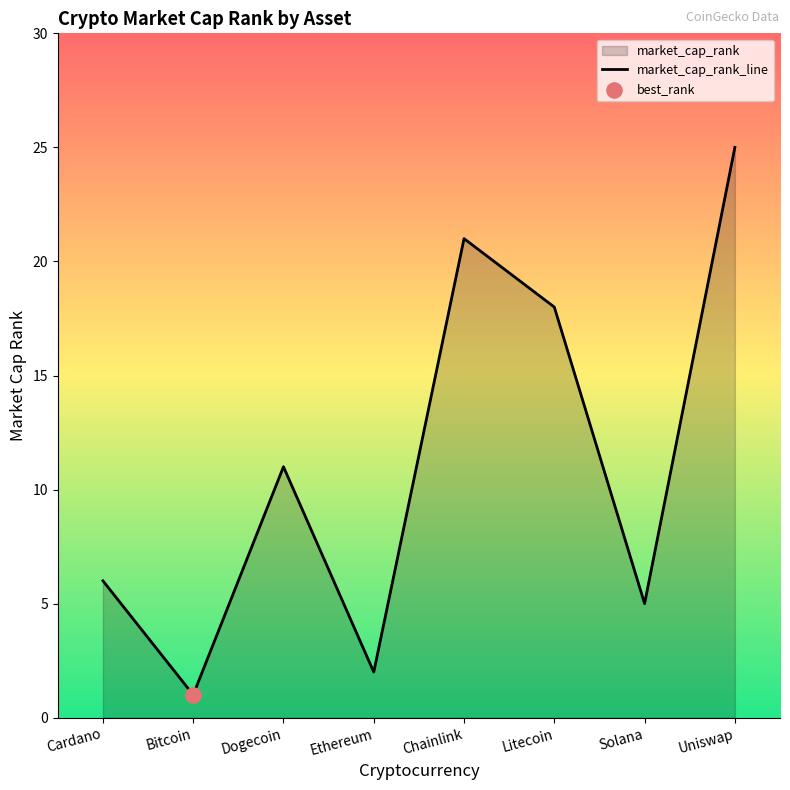

Approximately how many times larger is the value at Chainlink compared to Cardano?

3.5